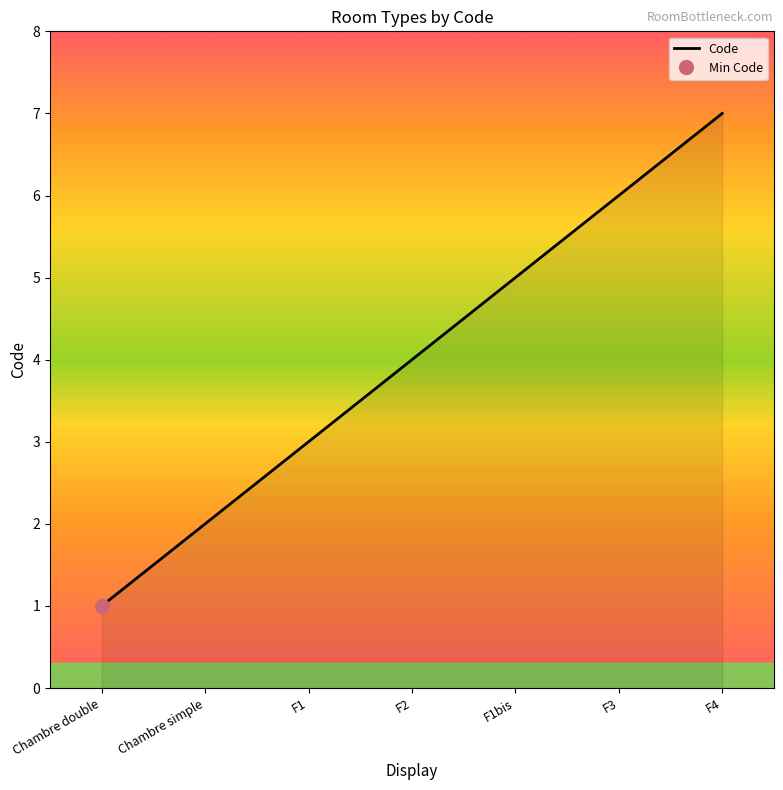

Reading left to right, list all the values displayed in this chart.

1	2	3	4	5	6	7